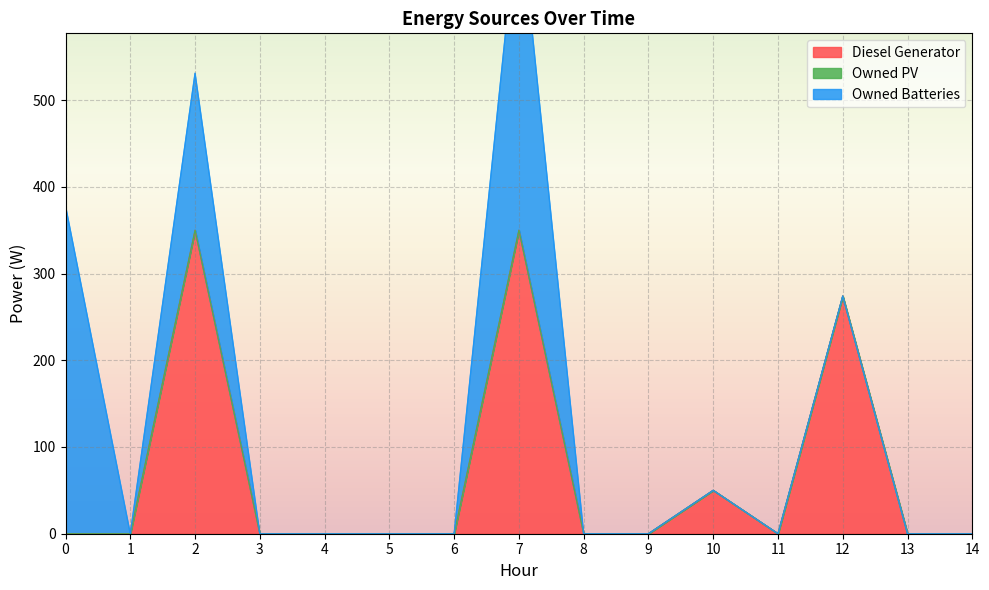

At which label is Owned Batteries closest to 189?

2